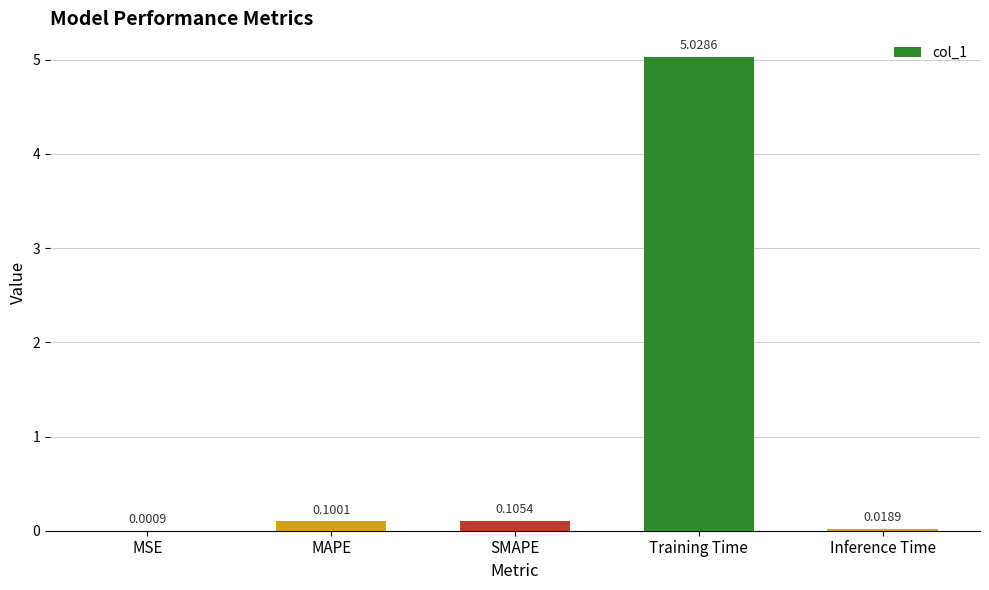

Where is the data nearest to the value 2?

SMAPE